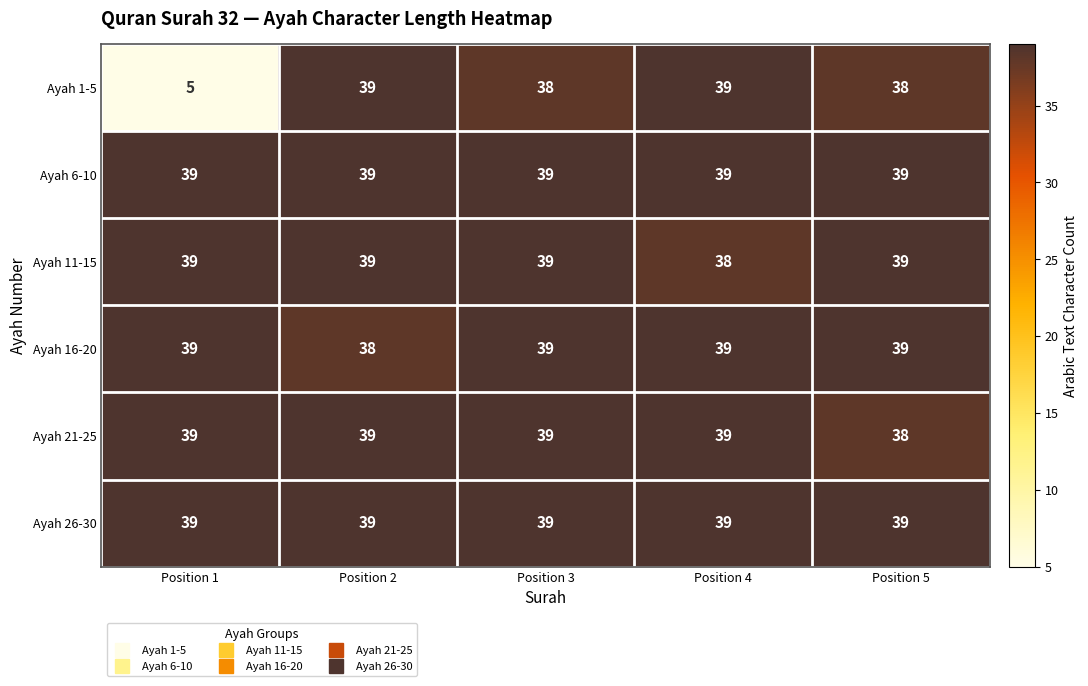

Read the Ayah 6-10 value at Position 1.

39